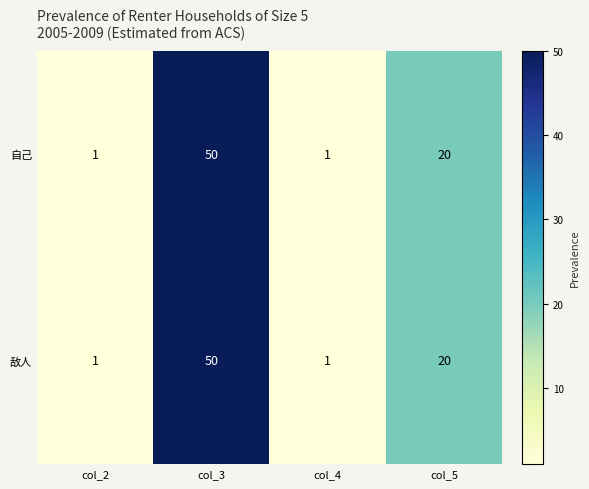

What is the total value across all series at col_5?

40